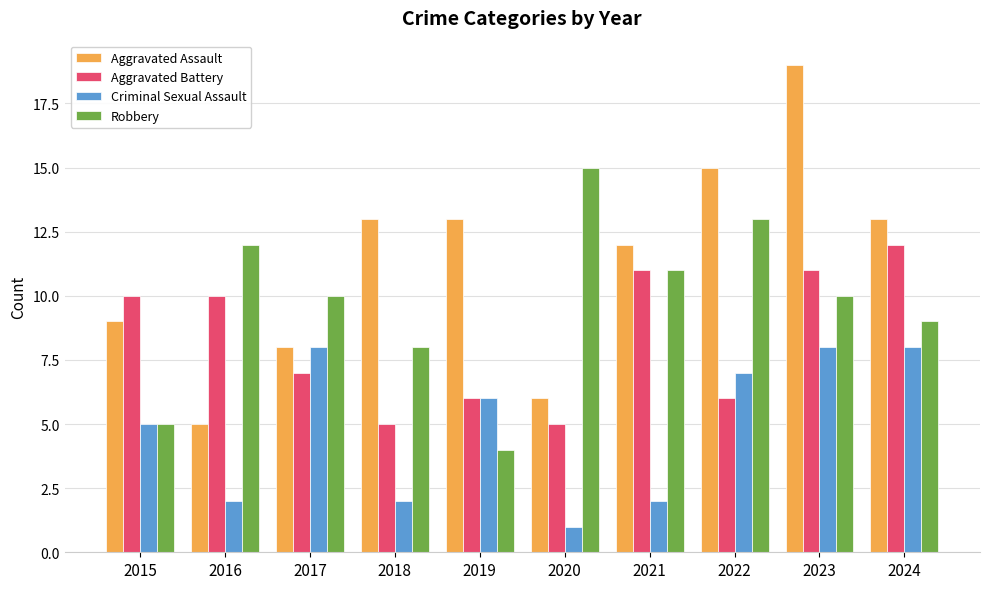

What is the value of the Aggravated Assault bar at the 1st from the left?

9